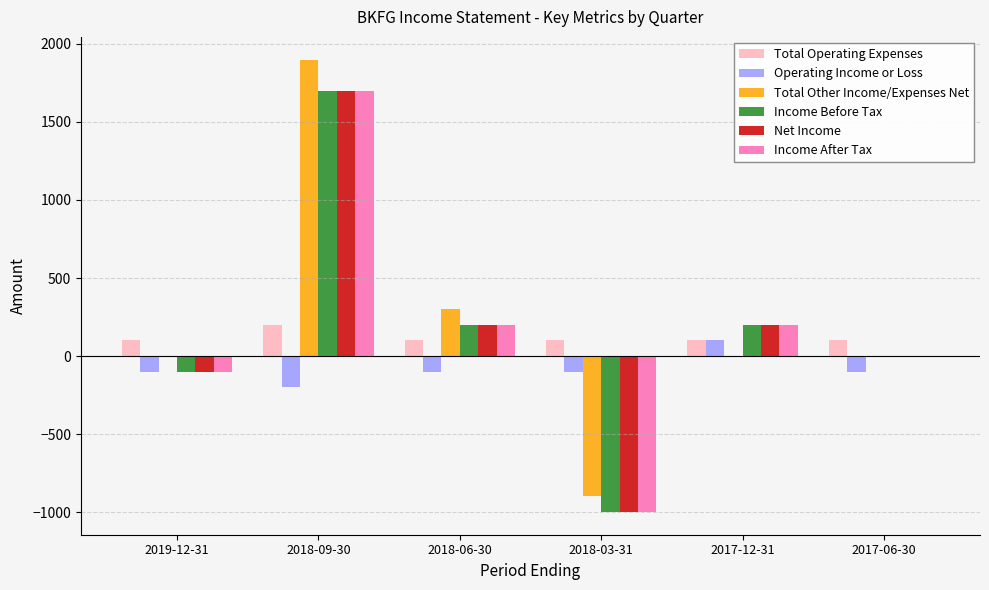

What is the sum of the Total Operating Expenses values at 2018-06-30 and 2017-12-31?

200